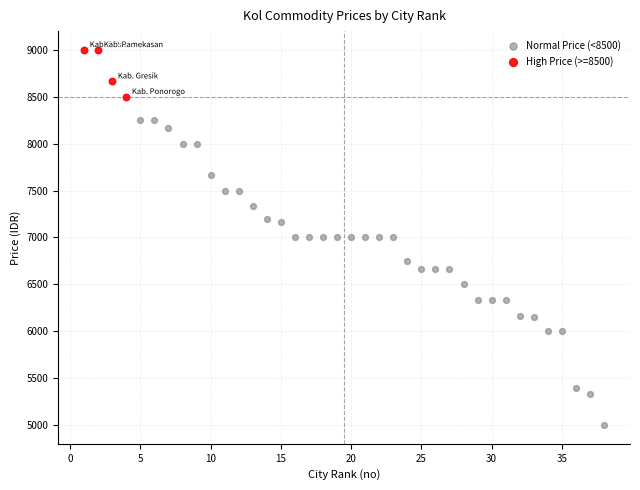

Which series reaches the maximum Y coordinate?

High Price (>=8500)